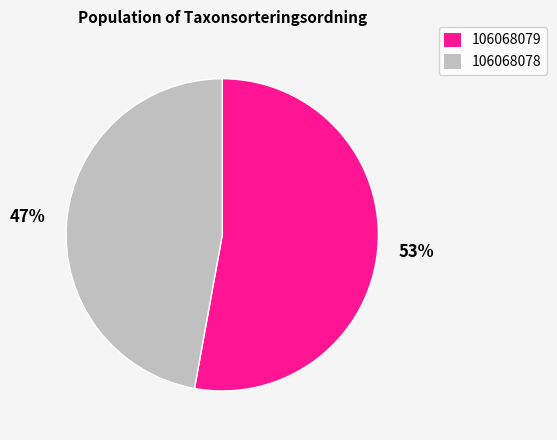

The 106068079 slice represents 53% of the pie. True or false?

True